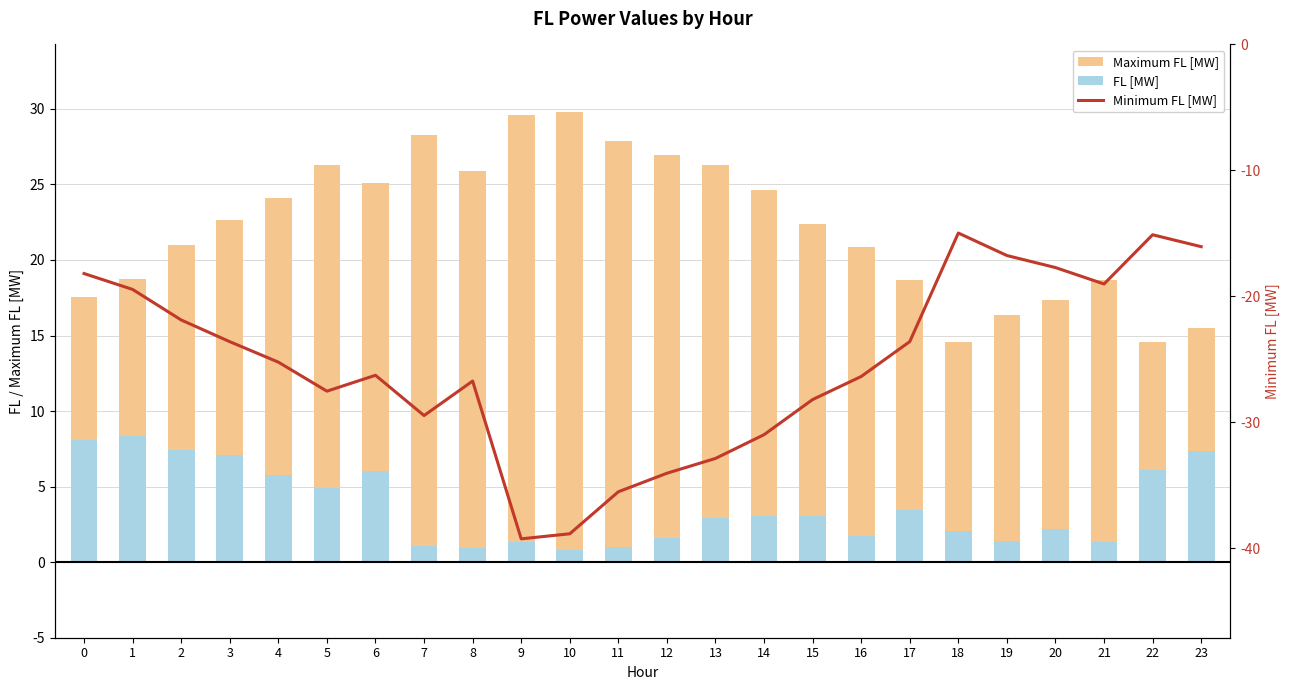

How many distinct data groups are displayed?

3